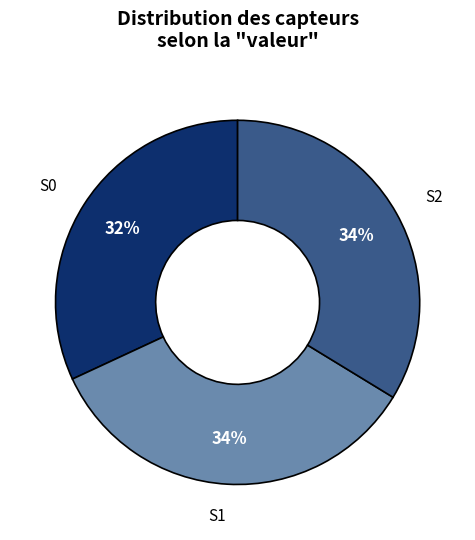

Do S0 and S2 together represent more than half of the pie?

Yes